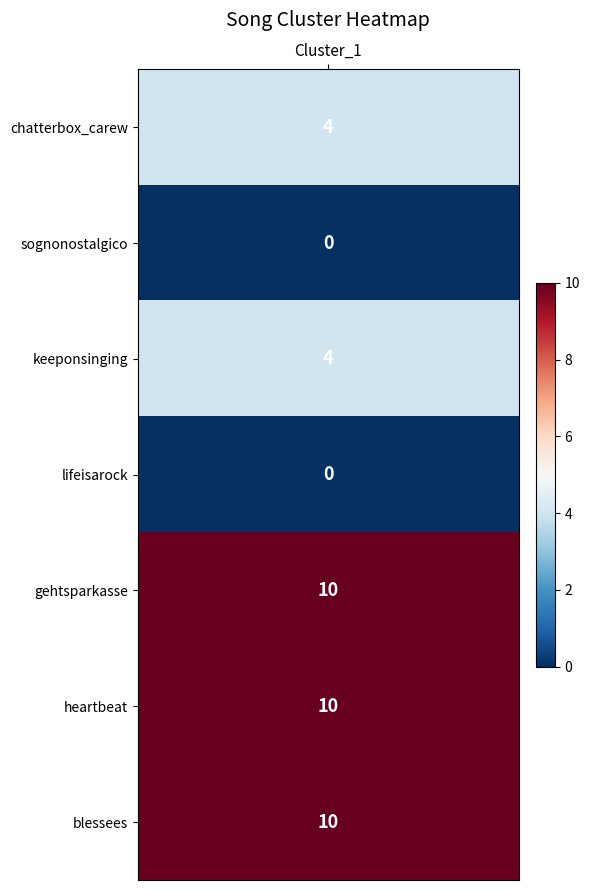

Reading left to right, transcribe all the data shown in this chart.

4	0	4	0	10	10	10